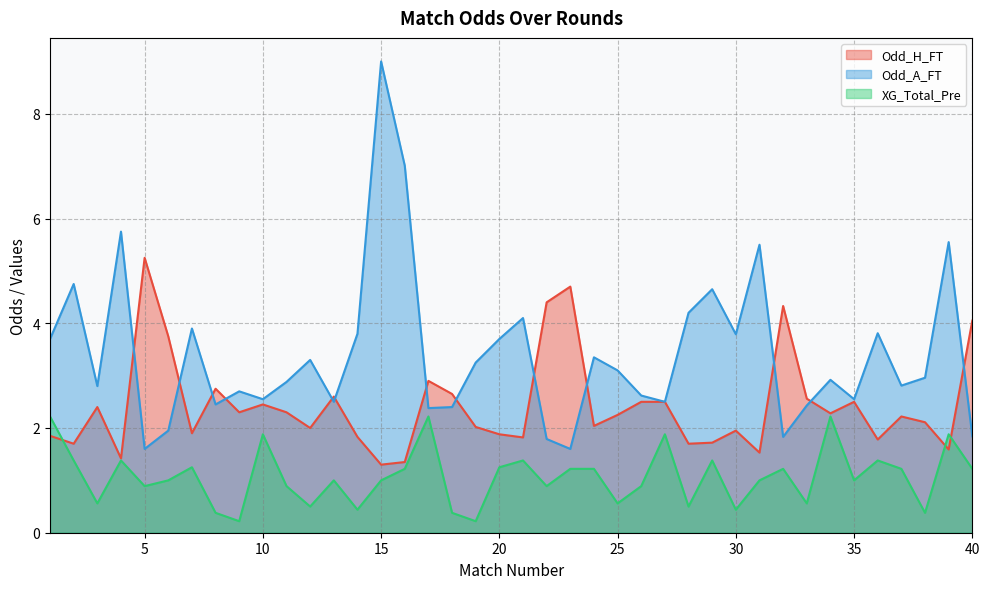

What is the approximate value of Odd_A_FT at 15?

9.0